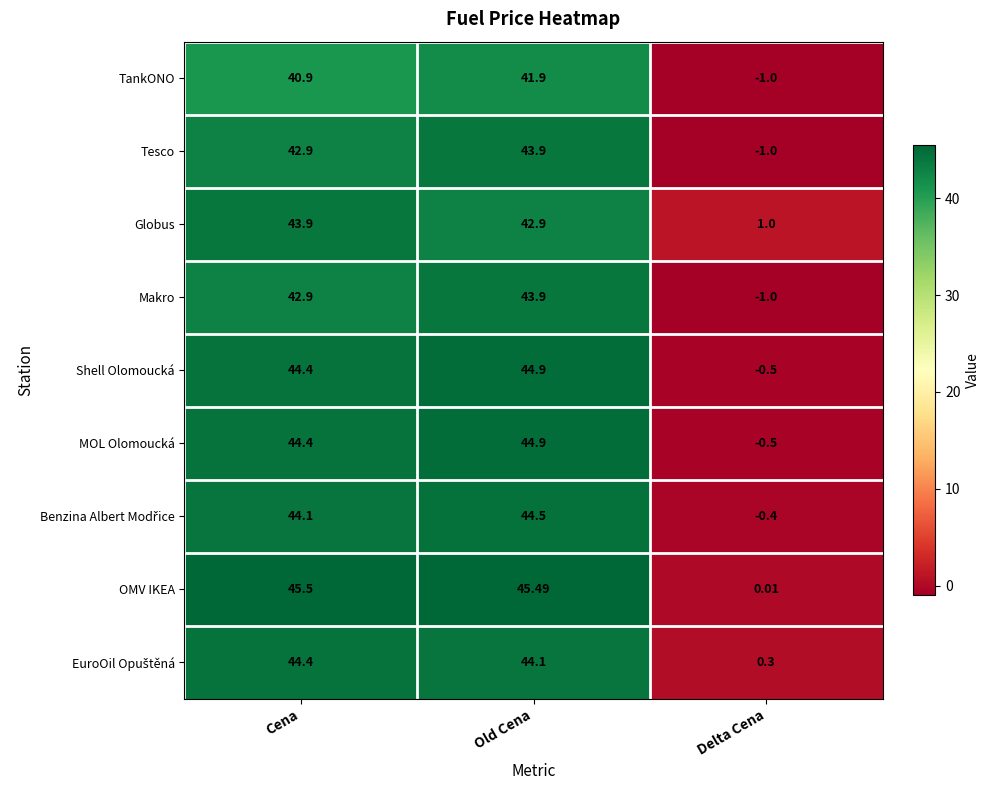

Which series has the largest total across all categories?

OMV IKEA